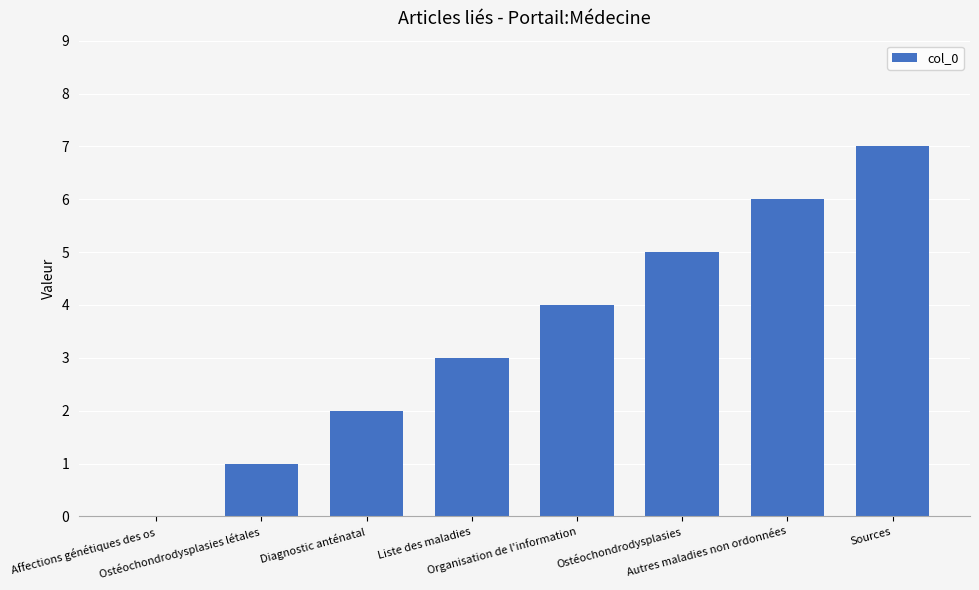

What is the difference between the values at Diagnostic anténatal and Affections génétiques des os?

2